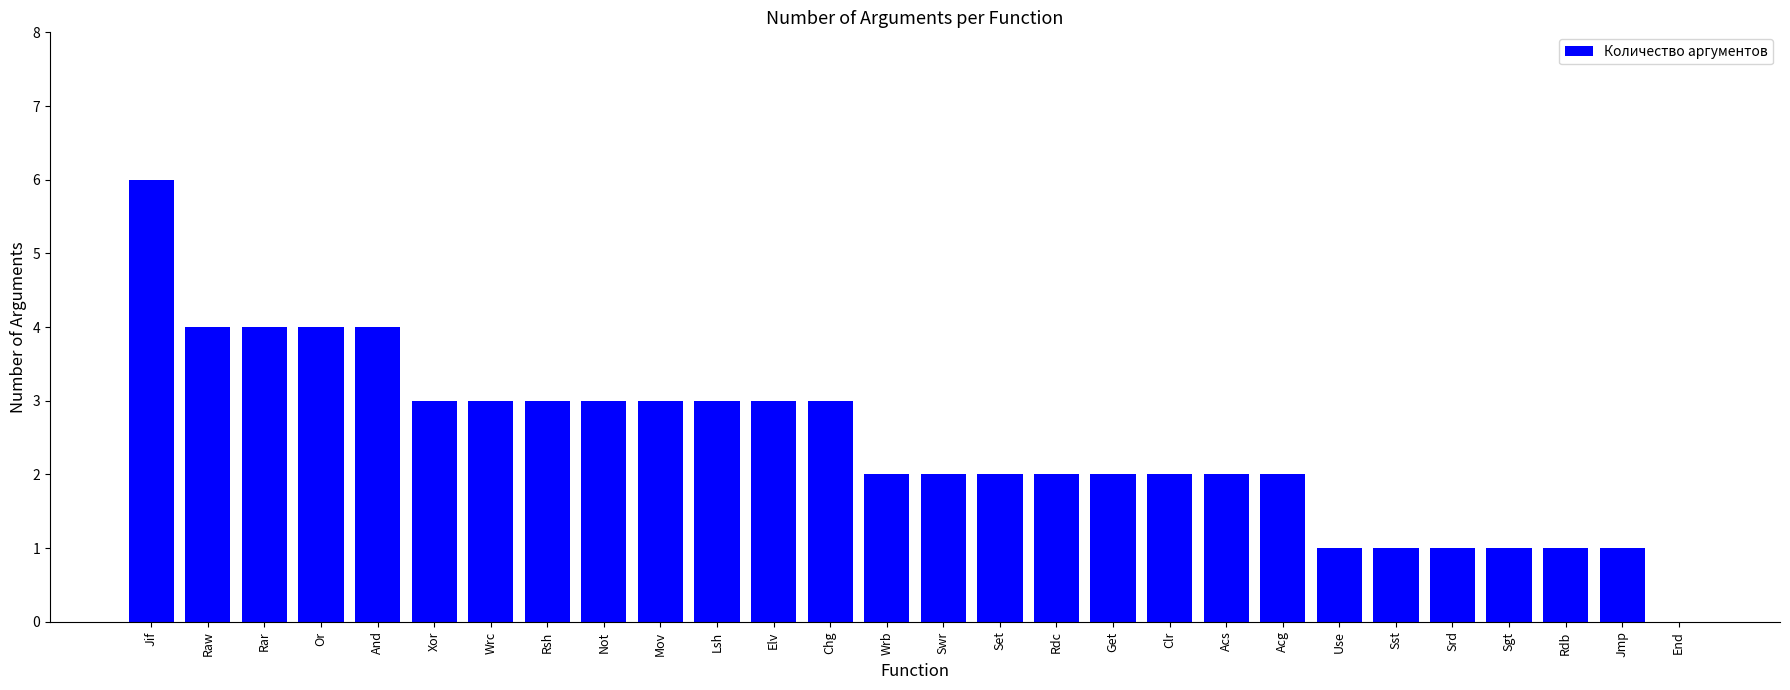

At which category does the chart reach its peak across all series?

Jif